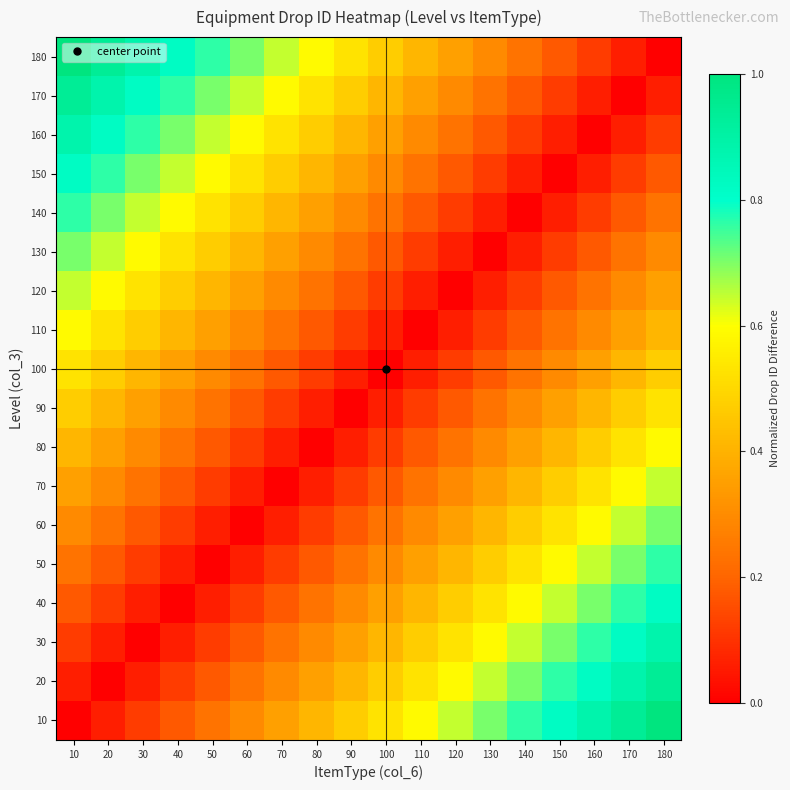

Reading left to right, list all the values displayed in this chart.

10: 10=0.0	20=0.1	30=0.1	40=0.2	50=0.2	60=0.3	70=0.4	80=0.4	90=0.5	100=0.5	110=0.6	120=0.6	130=0.7	140=0.8	150=0.8	160=0.9	170=0.9	180=1.0
20: 10=0.1	20=0.0	30=0.1	40=0.1	50=0.2	60=0.2	70=0.3	80=0.4	90=0.4	100=0.5	110=0.5	120=0.6	130=0.6	140=0.7	150=0.8	160=0.8	170=0.9	180=0.9
30: 10=0.1	20=0.1	30=0.0	40=0.1	50=0.1	60=0.2	70=0.2	80=0.3	90=0.4	100=0.4	110=0.5	120=0.5	130=0.6	140=0.6	150=0.7	160=0.8	170=0.8	180=0.9
40: 10=0.2	20=0.1	30=0.1	40=0.0	50=0.1	60=0.1	70=0.2	80=0.2	90=0.3	100=0.4	110=0.4	120=0.5	130=0.5	140=0.6	150=0.6	160=0.7	170=0.8	180=0.8
50: 10=0.2	20=0.2	30=0.1	40=0.1	50=0.0	60=0.1	70=0.1	80=0.2	90=0.2	100=0.3	110=0.4	120=0.4	130=0.5	140=0.5	150=0.6	160=0.6	170=0.7	180=0.8
60: 10=0.3	20=0.2	30=0.2	40=0.1	50=0.1	60=0.0	70=0.1	80=0.1	90=0.2	100=0.2	110=0.3	120=0.4	130=0.4	140=0.5	150=0.5	160=0.6	170=0.6	180=0.7
70: 10=0.4	20=0.3	30=0.2	40=0.2	50=0.1	60=0.1	70=0.0	80=0.1	90=0.1	100=0.2	110=0.2	120=0.3	130=0.4	140=0.4	150=0.5	160=0.5	170=0.6	180=0.6
80: 10=0.4	20=0.4	30=0.3	40=0.2	50=0.2	60=0.1	70=0.1	80=0.0	90=0.1	100=0.1	110=0.2	120=0.2	130=0.3	140=0.4	150=0.4	160=0.5	170=0.5	180=0.6
90: 10=0.5	20=0.4	30=0.4	40=0.3	50=0.2	60=0.2	70=0.1	80=0.1	90=0.0	100=0.1	110=0.1	120=0.2	130=0.2	140=0.3	150=0.4	160=0.4	170=0.5	180=0.5
100: 10=0.5	20=0.5	30=0.4	40=0.4	50=0.3	60=0.2	70=0.2	80=0.1	90=0.1	100=0.0	110=0.1	120=0.1	130=0.2	140=0.2	150=0.3	160=0.4	170=0.4	180=0.5
110: 10=0.6	20=0.5	30=0.5	40=0.4	50=0.4	60=0.3	70=0.2	80=0.2	90=0.1	100=0.1	110=0.0	120=0.1	130=0.1	140=0.2	150=0.2	160=0.3	170=0.4	180=0.4
120: 10=0.6	20=0.6	30=0.5	40=0.5	50=0.4	60=0.4	70=0.3	80=0.2	90=0.2	100=0.1	110=0.1	120=0.0	130=0.1	140=0.1	150=0.2	160=0.2	170=0.3	180=0.4
130: 10=0.7	20=0.6	30=0.6	40=0.5	50=0.5	60=0.4	70=0.4	80=0.3	90=0.2	100=0.2	110=0.1	120=0.1	130=0.0	140=0.1	150=0.1	160=0.2	170=0.2	180=0.3
140: 10=0.8	20=0.7	30=0.6	40=0.6	50=0.5	60=0.5	70=0.4	80=0.4	90=0.3	100=0.2	110=0.2	120=0.1	130=0.1	140=0.0	150=0.1	160=0.1	170=0.2	180=0.2
150: 10=0.8	20=0.8	30=0.7	40=0.6	50=0.6	60=0.5	70=0.5	80=0.4	90=0.4	100=0.3	110=0.2	120=0.2	130=0.1	140=0.1	150=0.0	160=0.1	170=0.1	180=0.2
160: 10=0.9	20=0.8	30=0.8	40=0.7	50=0.6	60=0.6	70=0.5	80=0.5	90=0.4	100=0.4	110=0.3	120=0.2	130=0.2	140=0.1	150=0.1	160=0.0	170=0.1	180=0.1
170: 10=0.9	20=0.9	30=0.8	40=0.8	50=0.7	60=0.6	70=0.6	80=0.5	90=0.5	100=0.4	110=0.4	120=0.3	130=0.2	140=0.2	150=0.1	160=0.1	170=0.0	180=0.1
180: 10=1.0	20=0.9	30=0.9	40=0.8	50=0.8	60=0.7	70=0.6	80=0.6	90=0.5	100=0.5	110=0.4	120=0.4	130=0.3	140=0.2	150=0.2	160=0.1	170=0.1	180=0.0